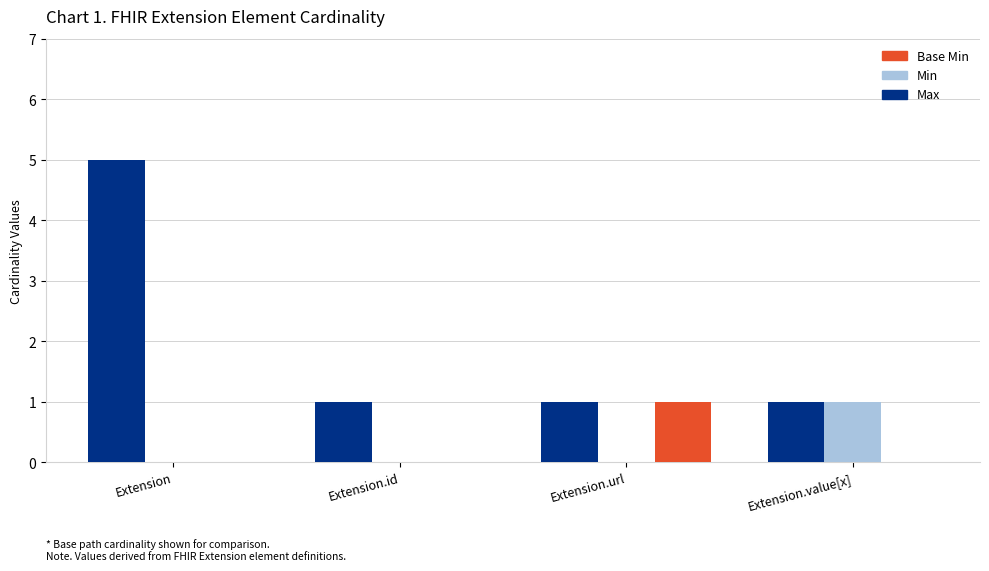

At which category is the sum across all series the highest?

Extension